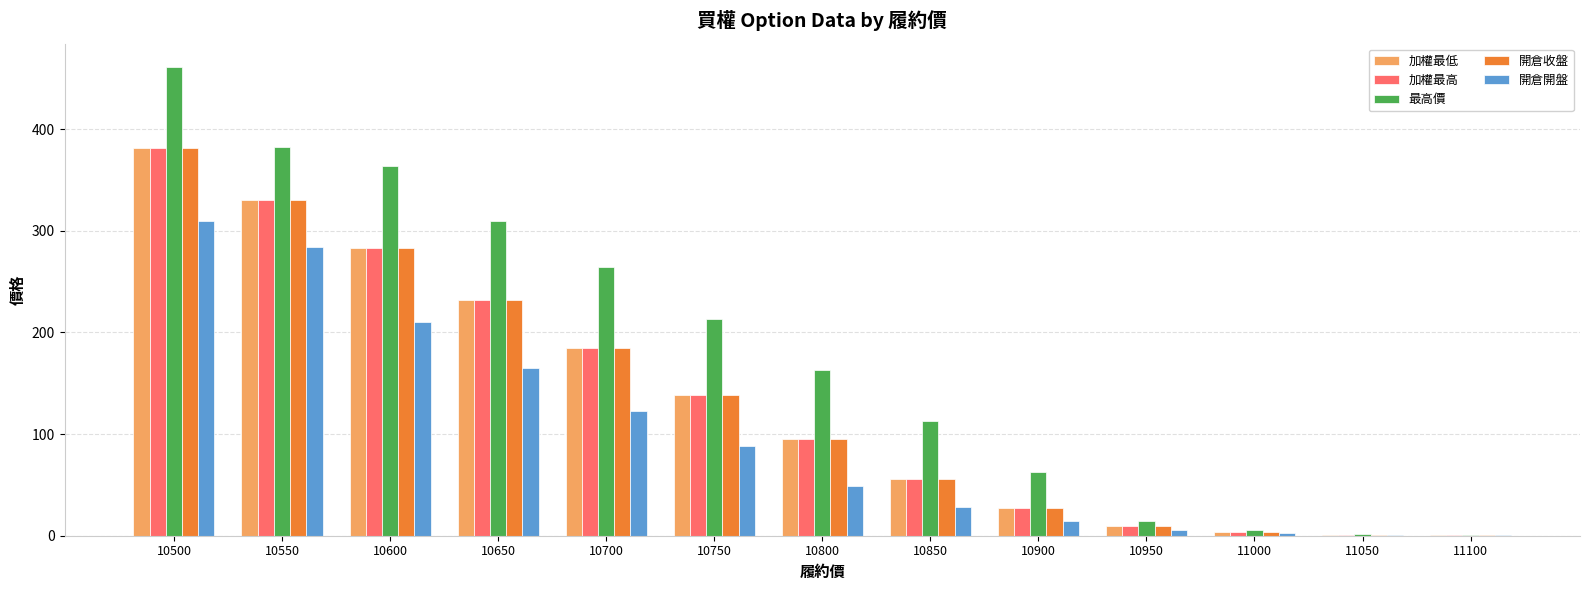

At which category is the sum across all series the highest?

10500